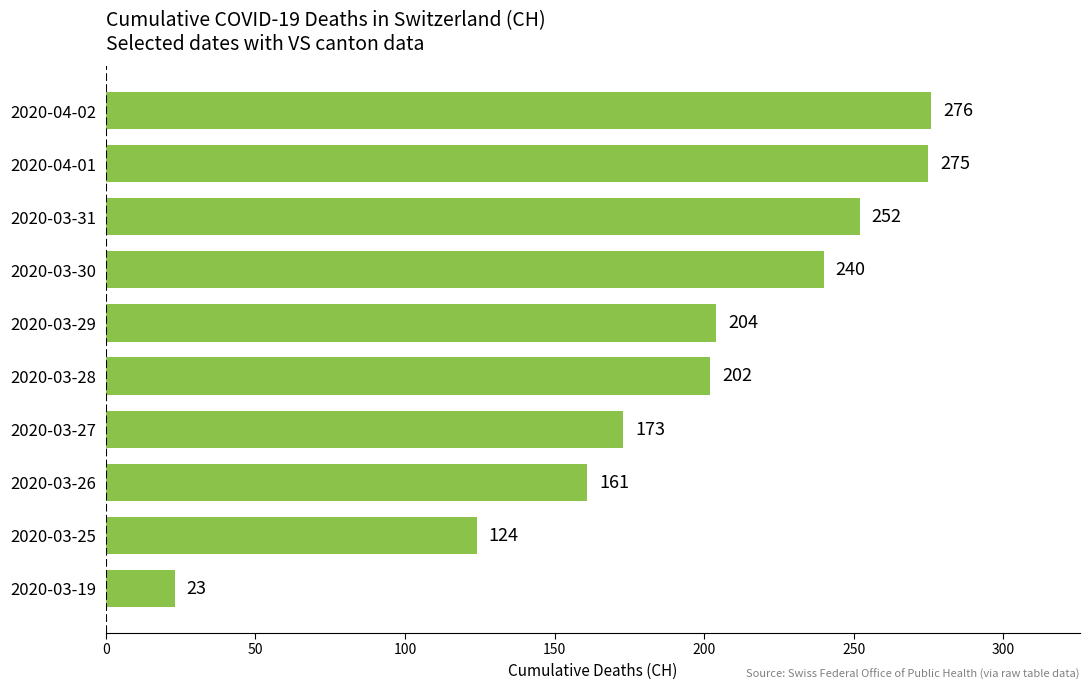

Rank the categories by value from highest to lowest.

2020-04-02, 2020-04-01, 2020-03-31, 2020-03-30, 2020-03-29, 2020-03-28, 2020-03-27, 2020-03-26, 2020-03-25, 2020-03-19